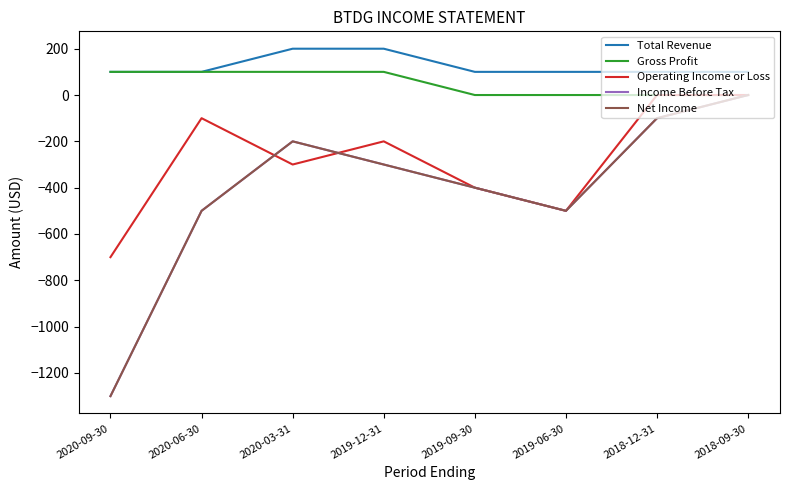

What is the smallest value displayed?

-1300